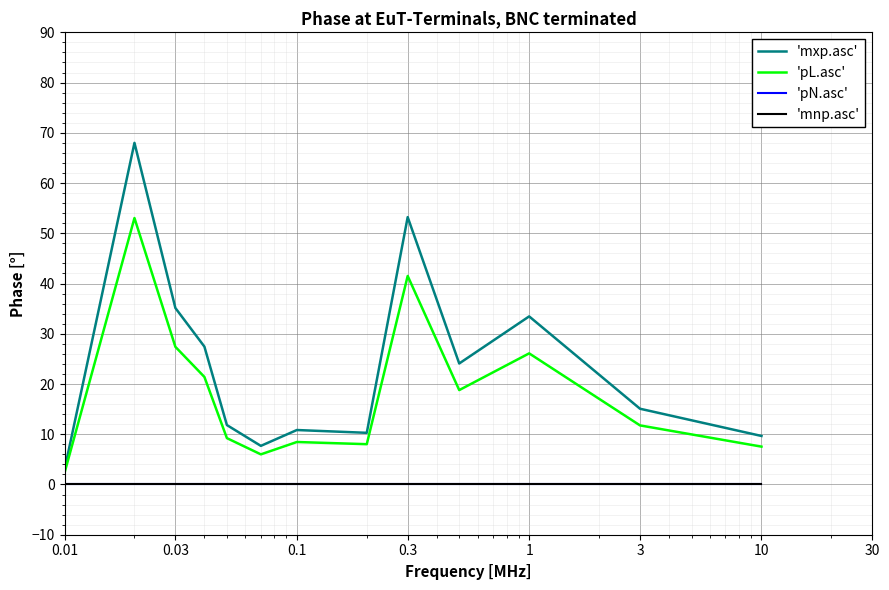

Is this an area chart (filled region under the line)?

No